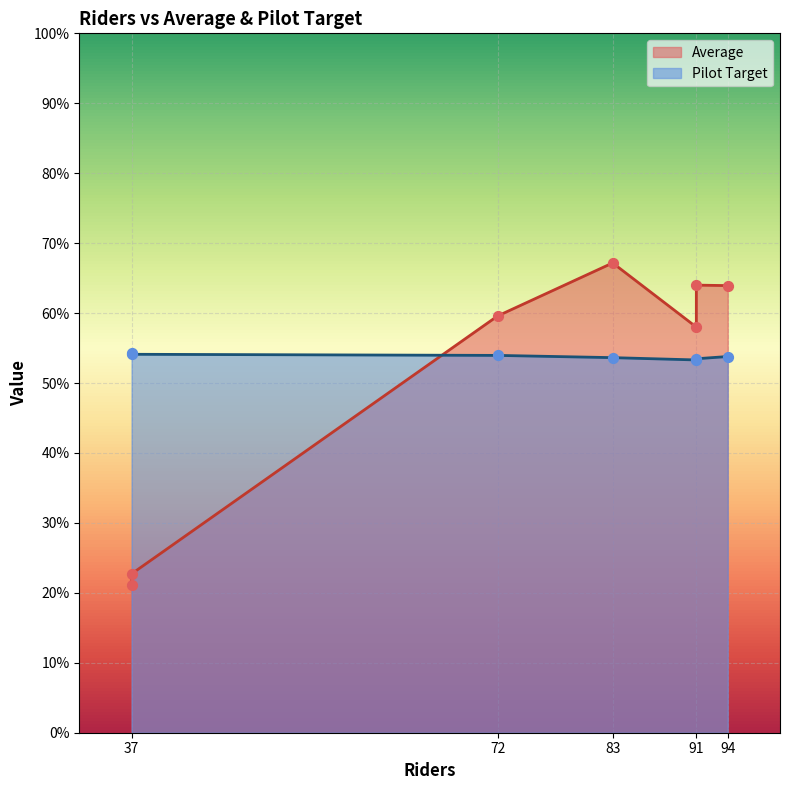

Which series reaches the maximum Y coordinate?

Average